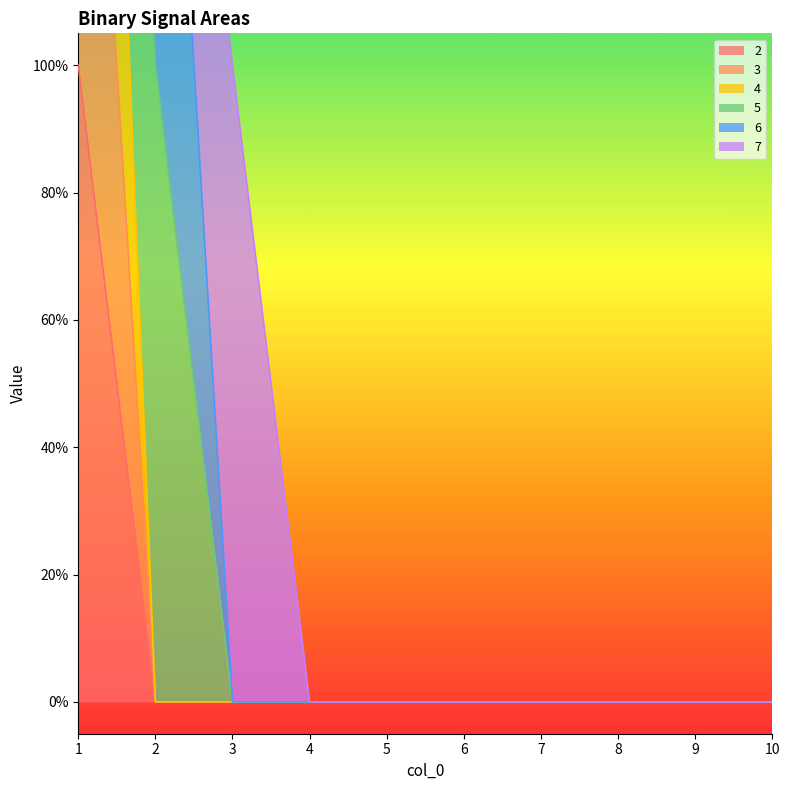

True or false: 3 and 2 intersect in this chart.

False